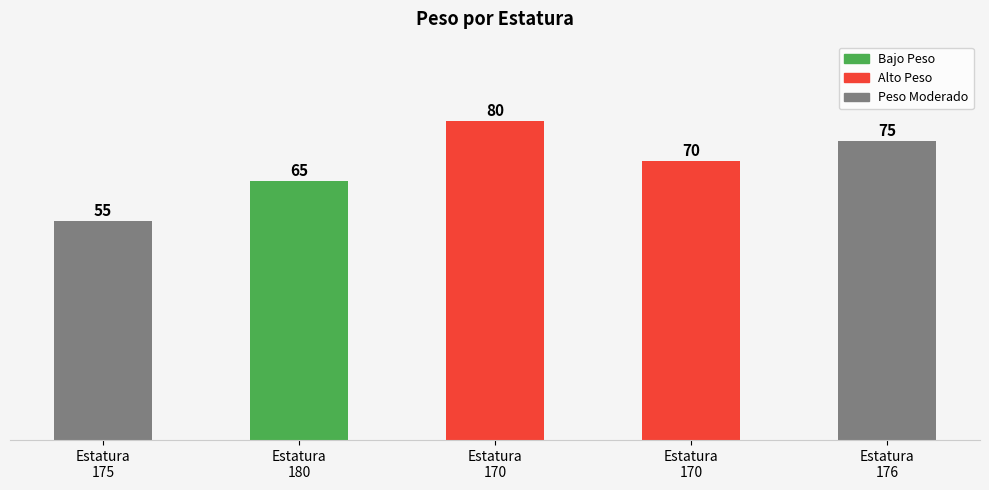

Where is the data nearest to the value 67?

Estatura
180